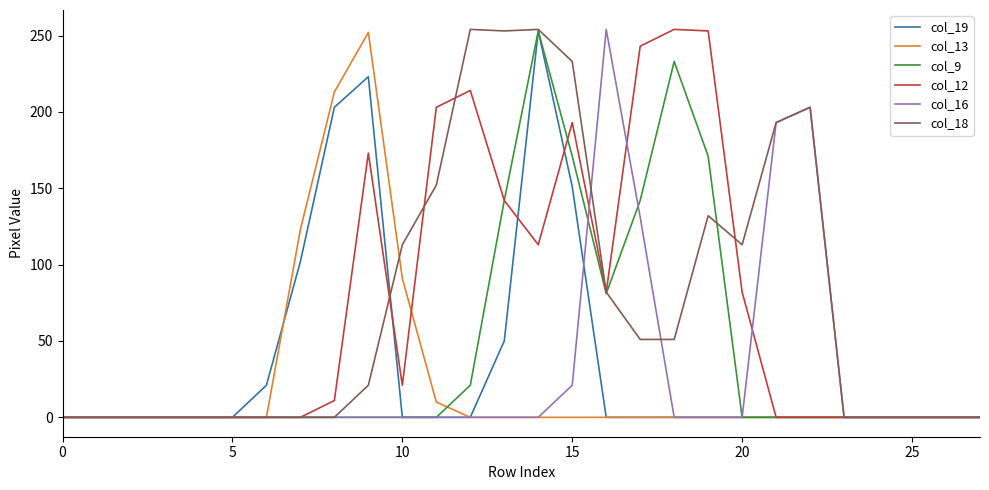

What is the greatest value displayed?

254